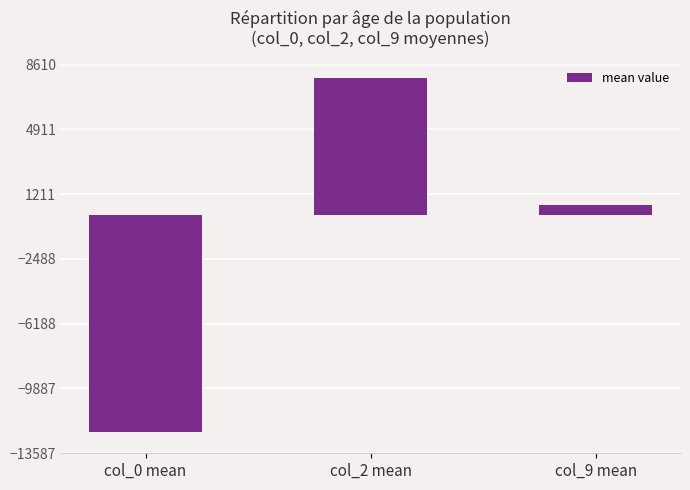

Which has a higher value, col_2 mean or col_0 mean?

col_2 mean